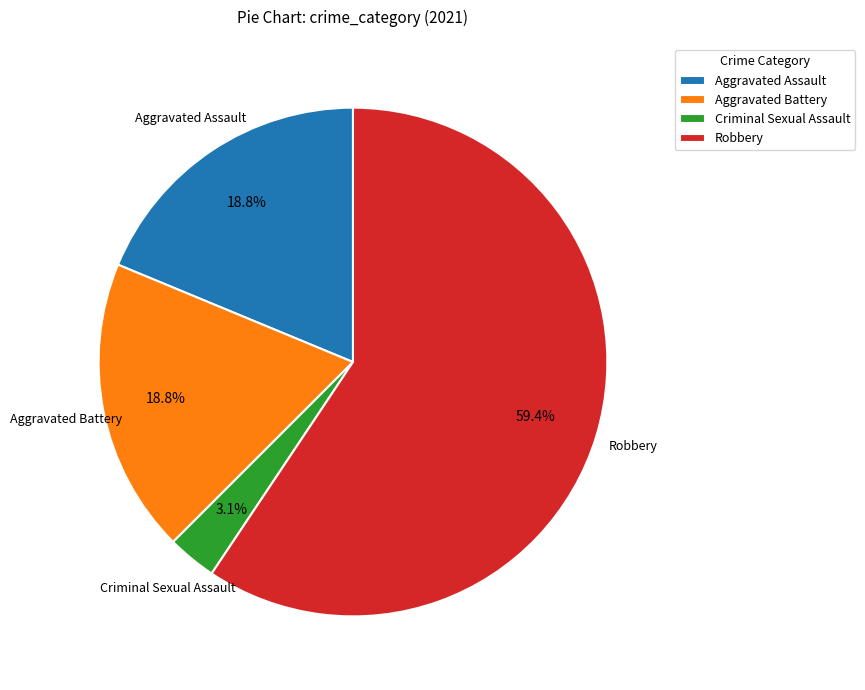

How many slices are in this pie chart?

4